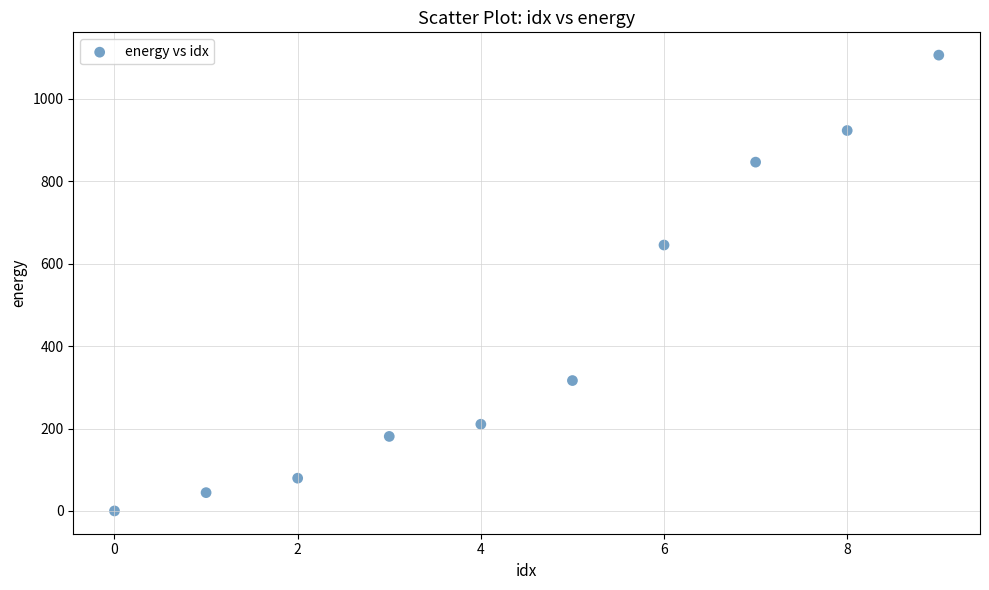

What is the range of Y values (max minus min)?

1106.5